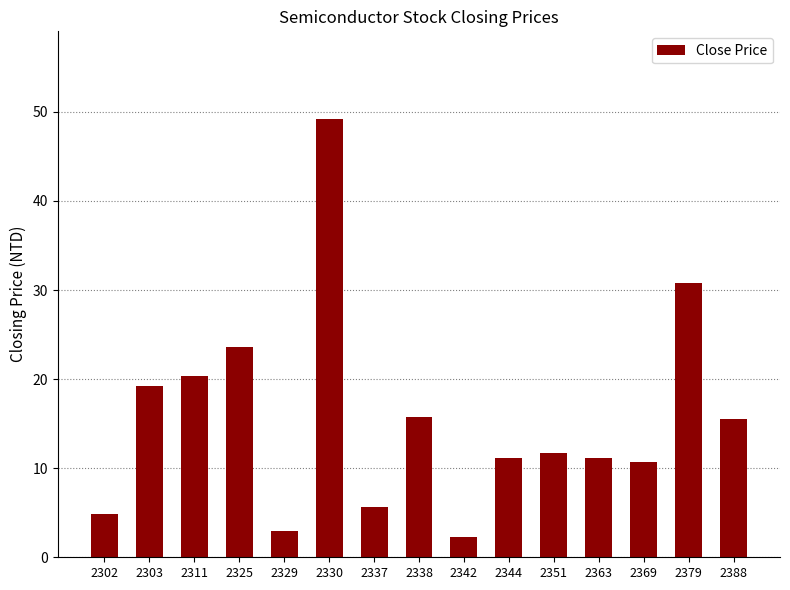

Which label corresponds to the smallest value in the chart?

2342